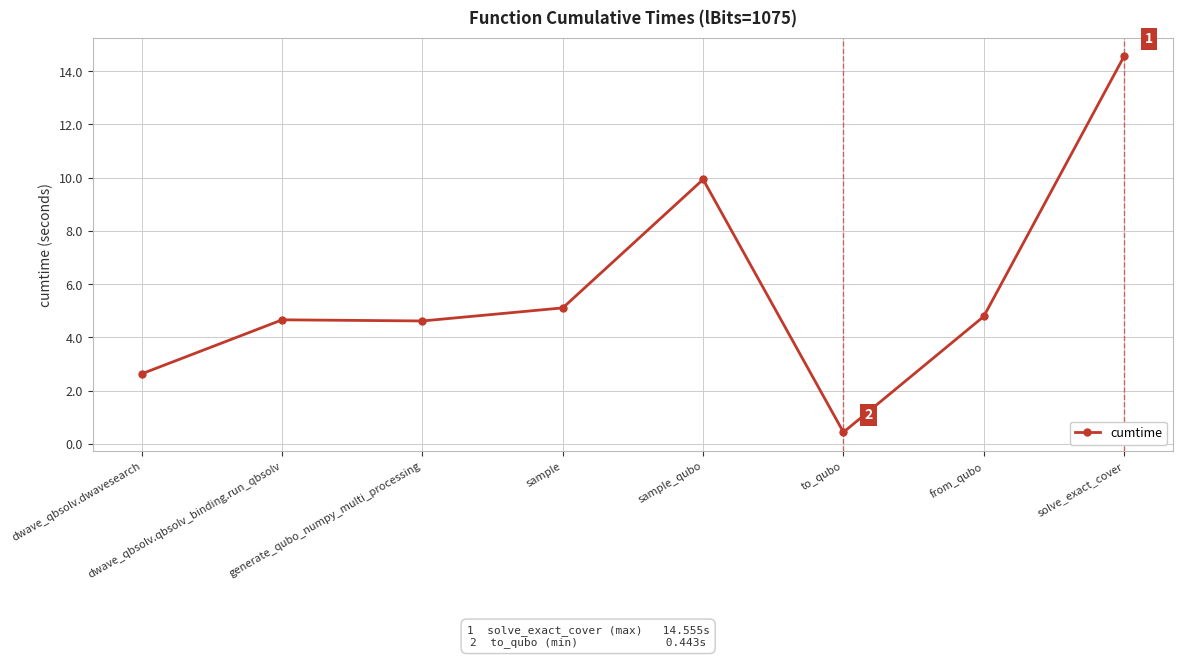

What is the label of the 2nd point from the left?

dwave_qbsolv.qbsolv_binding.run_qbsolv